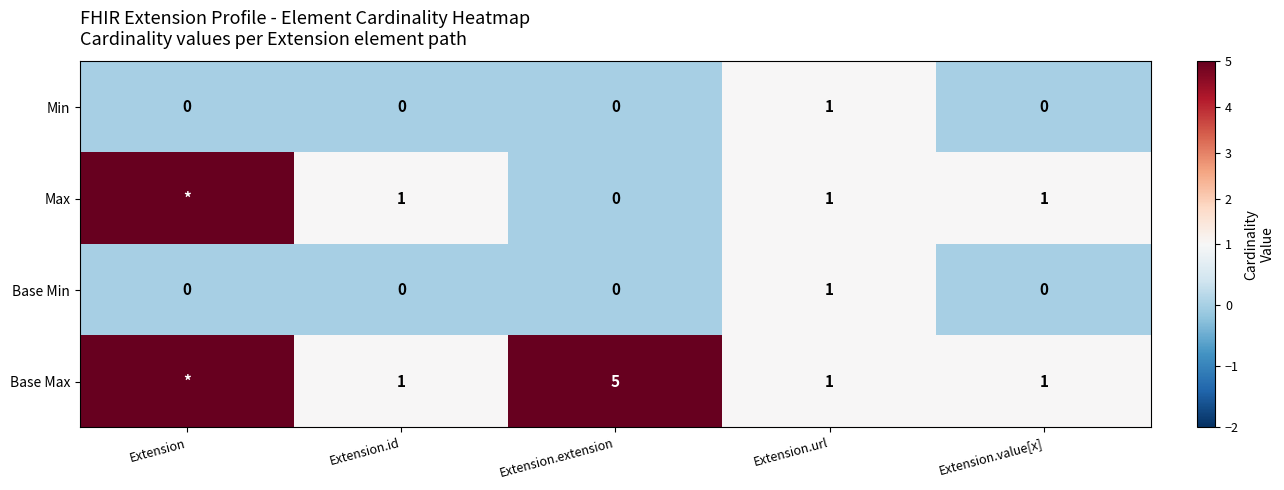

Count the Min values in the range 0 to 1.

5